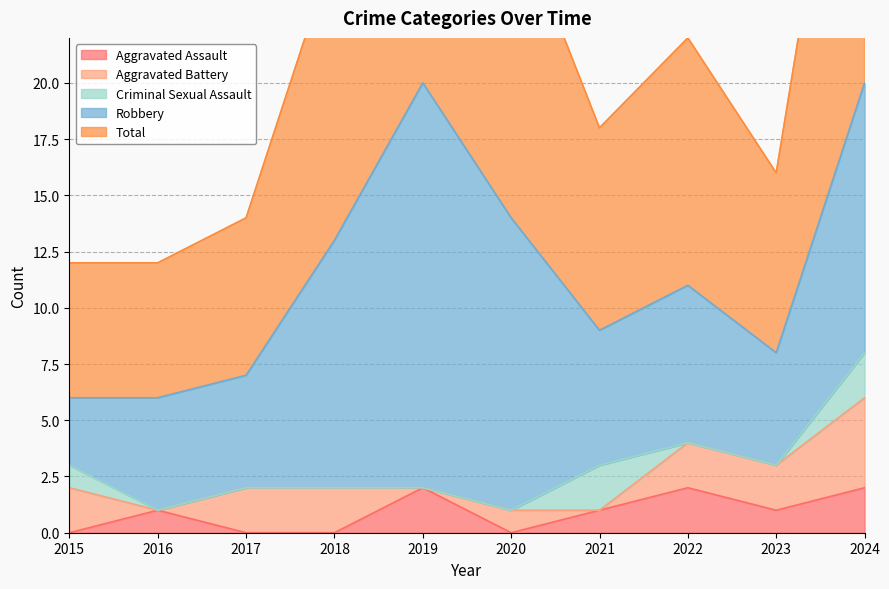

What is the average value of the Aggravated Battery series?

2